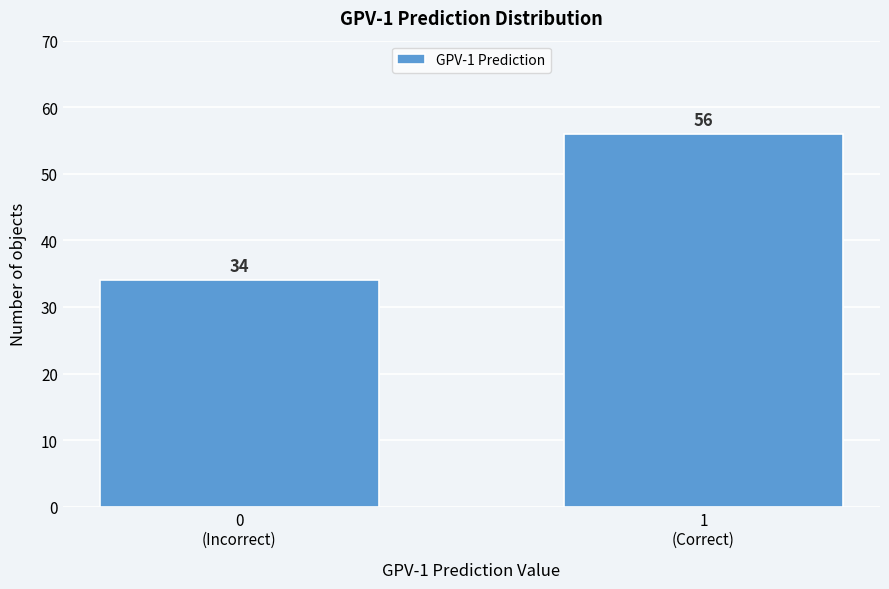

Reading left to right, what are all the values shown in this chart?

34	56